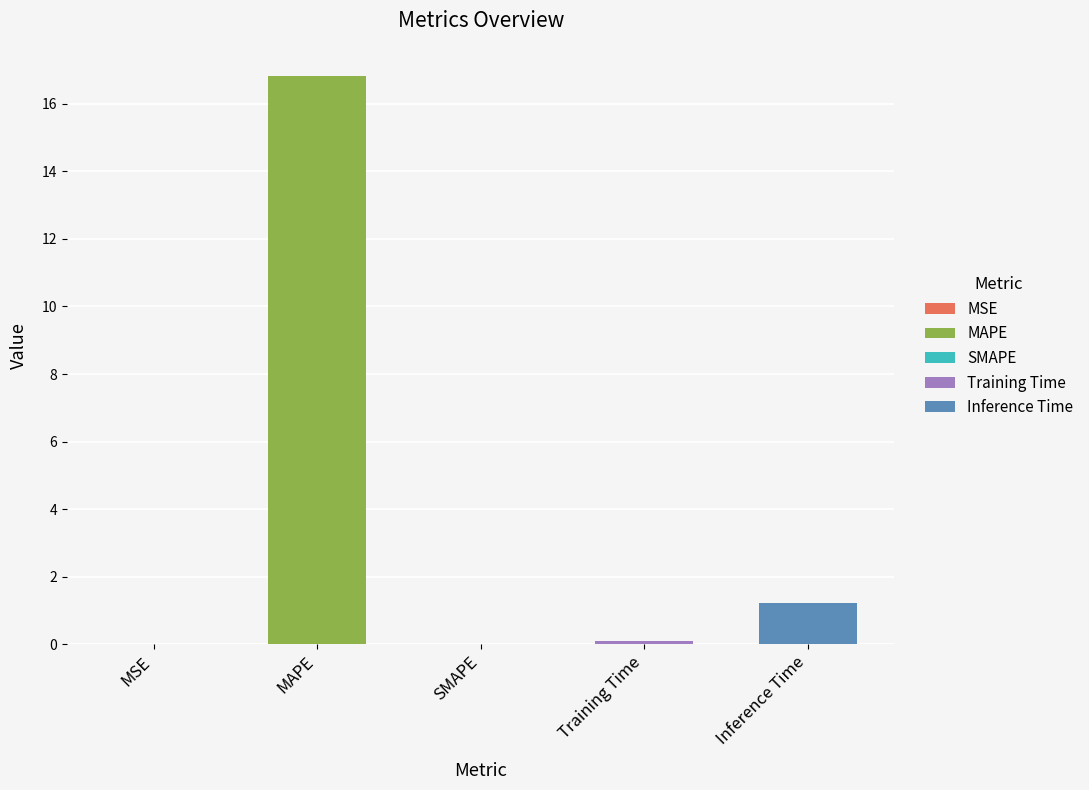

What is the greatest value displayed?

16.8